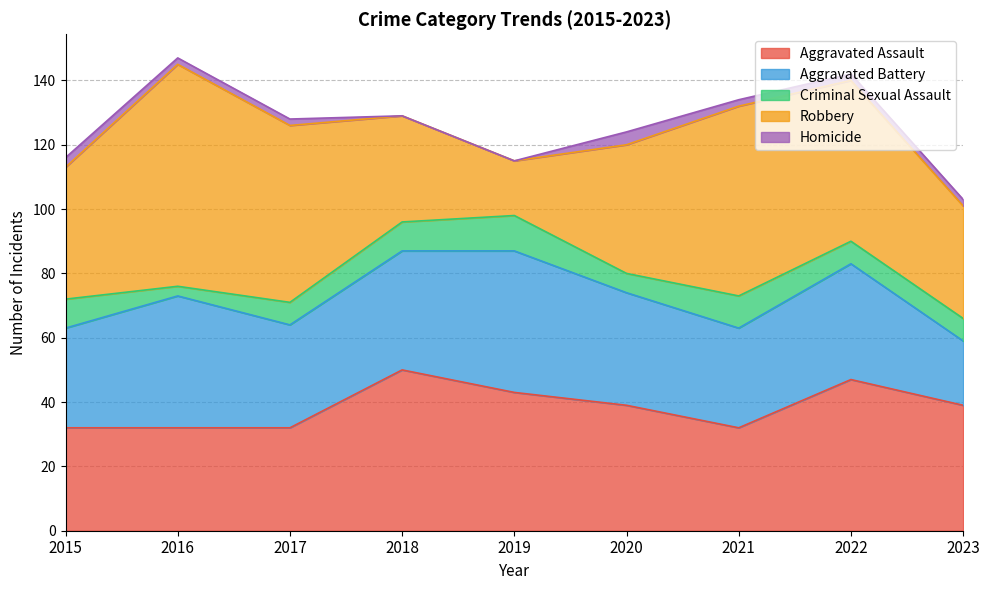

True or false: Aggravated Battery has a value of 49 at 2021.

False